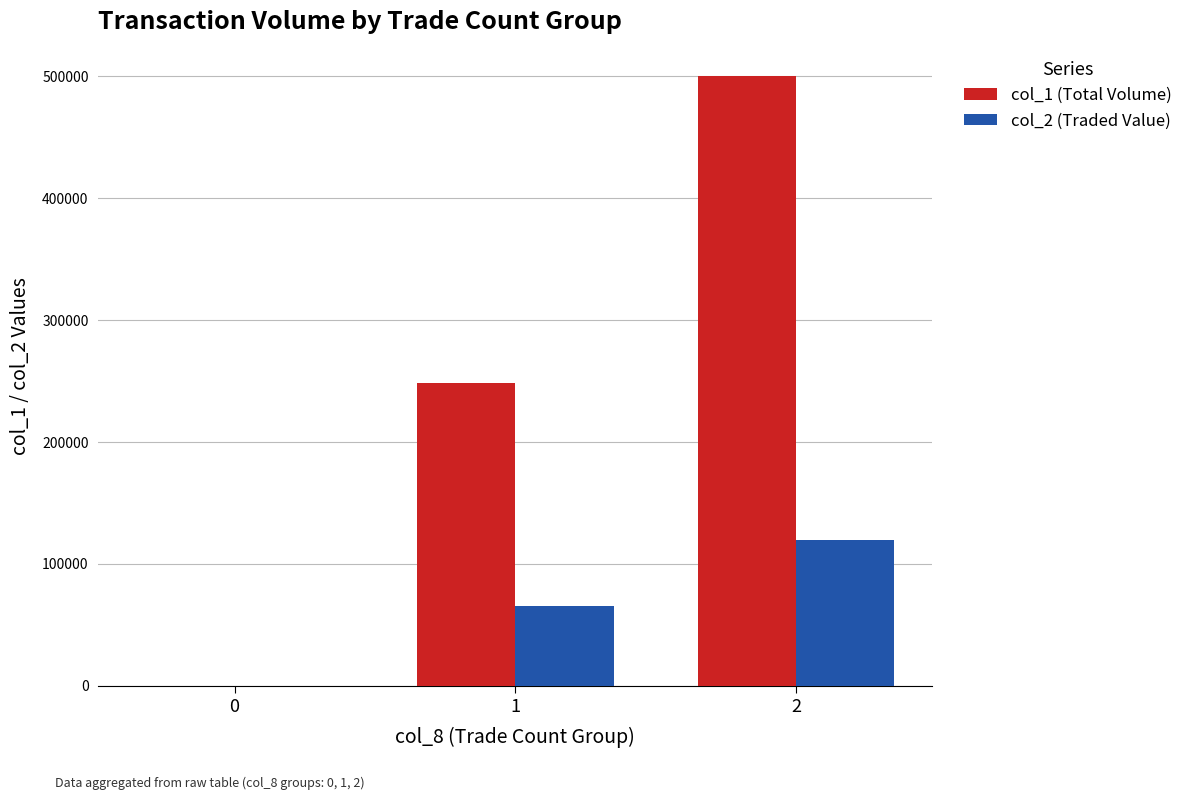

Between 0 and 2, which series saw the biggest shift?

col_1 (Total Volume)